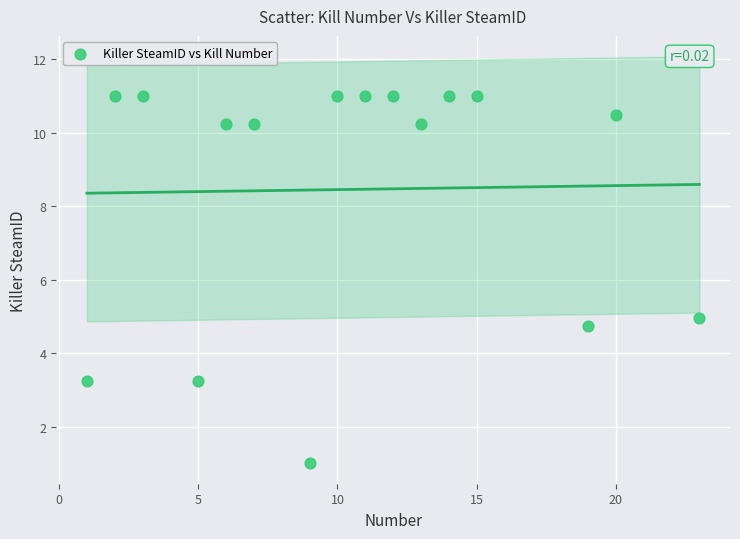

What Y value in the scatter plot is closest to 6?

5.0